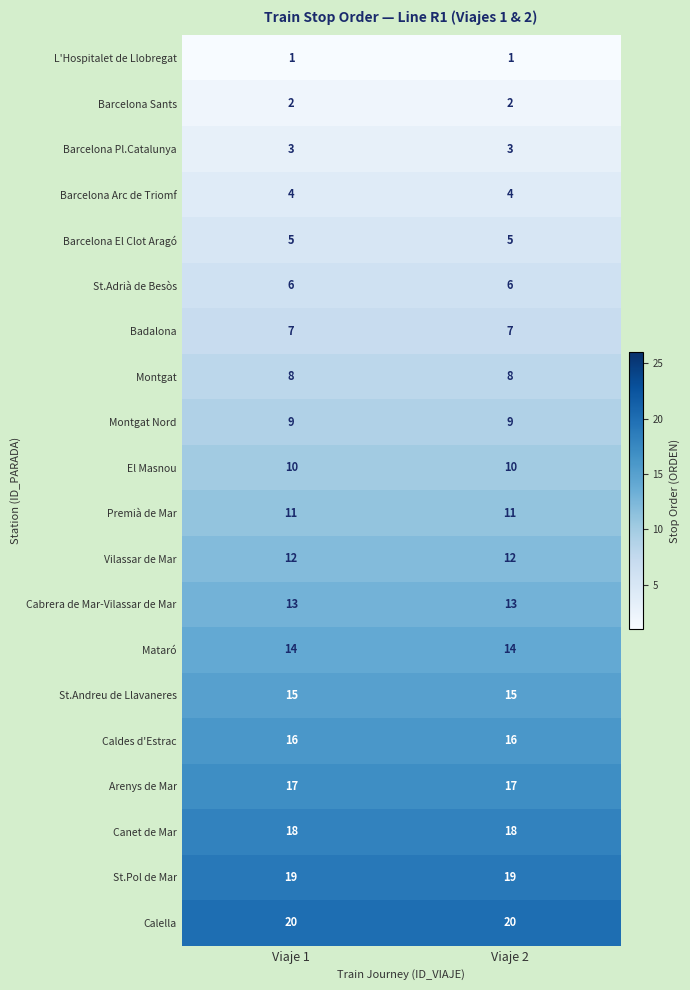

True or false: Barcelona Arc de Triomf has a value of 4 at Viaje 2.

True